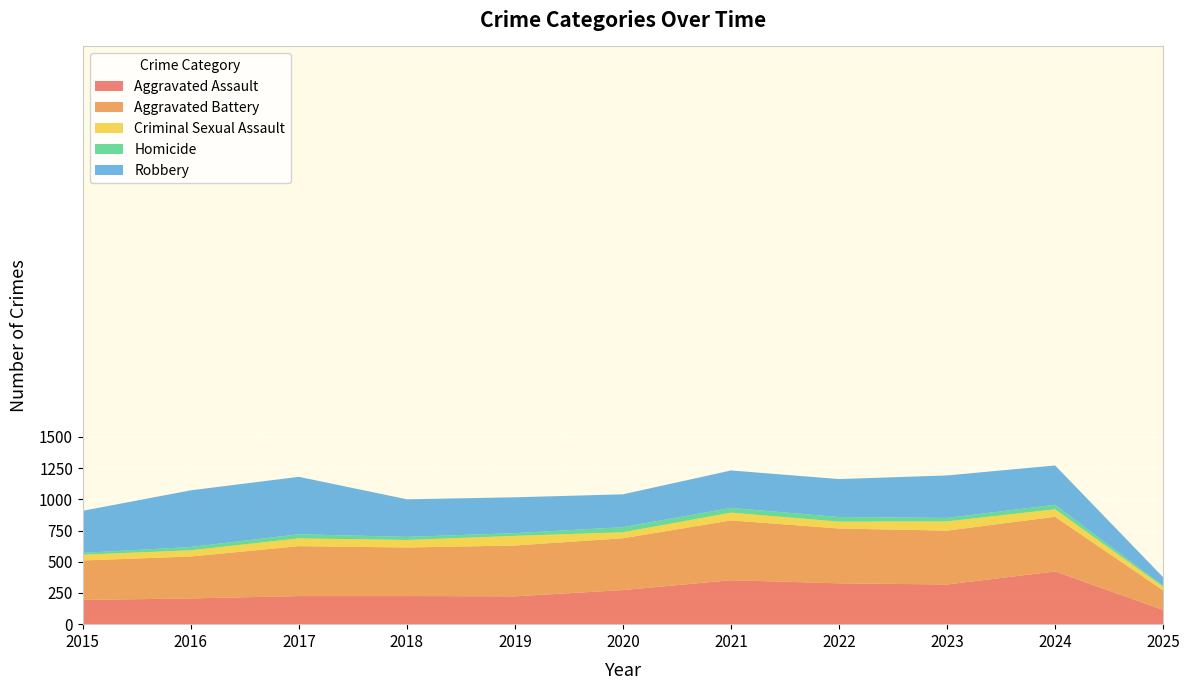

Reading left to right, transcribe all the data shown in this chart.

Aggravated Assault: 194	206	225	225	223	273	352	327	318	422	114
Aggravated Battery: 316	336	400	389	407	415	479	439	431	438	156
Criminal Sexual Assault: 46	50	62	60	77	48	62	55	74	60	30
Homicide: 15	26	33	25	22	41	38	37	28	36	7
Robbery: 337	454	460	301	287	263	300	304	340	315	69